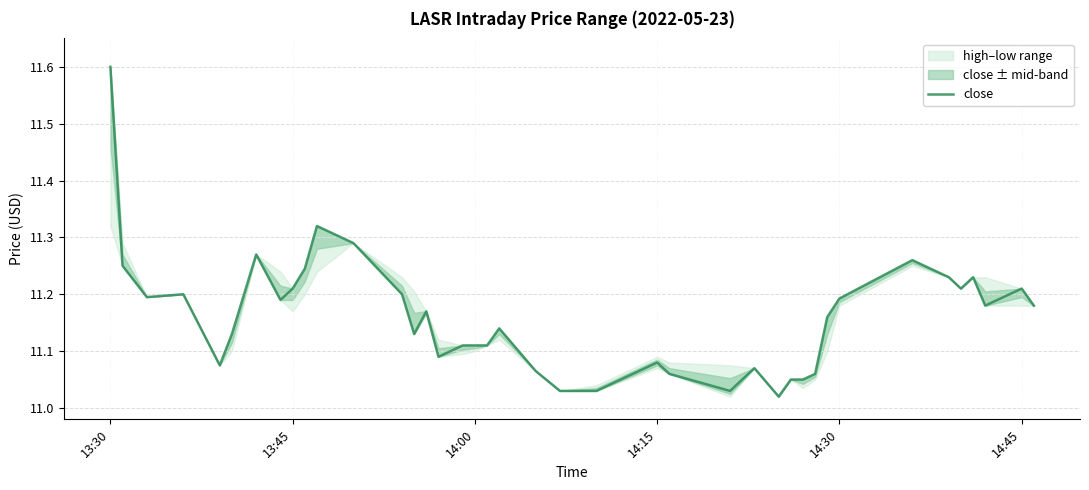

Which category has the highest value in the close series?

13:30